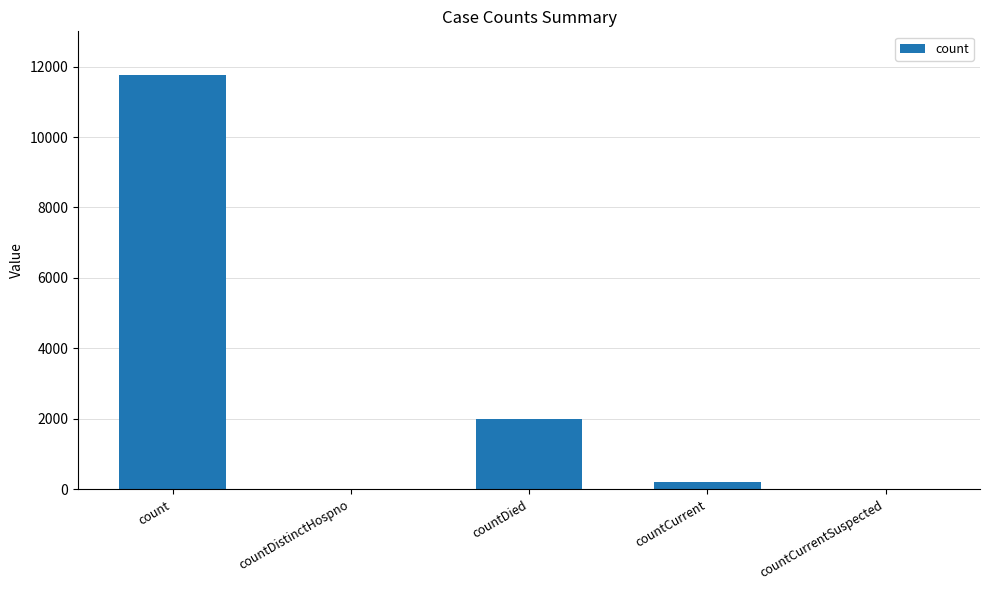

Reading left to right, what are all the values shown in this chart?

count=11753	countDistinctHospno=0	countDied=1993	countCurrent=222	countCurrentSuspected=0